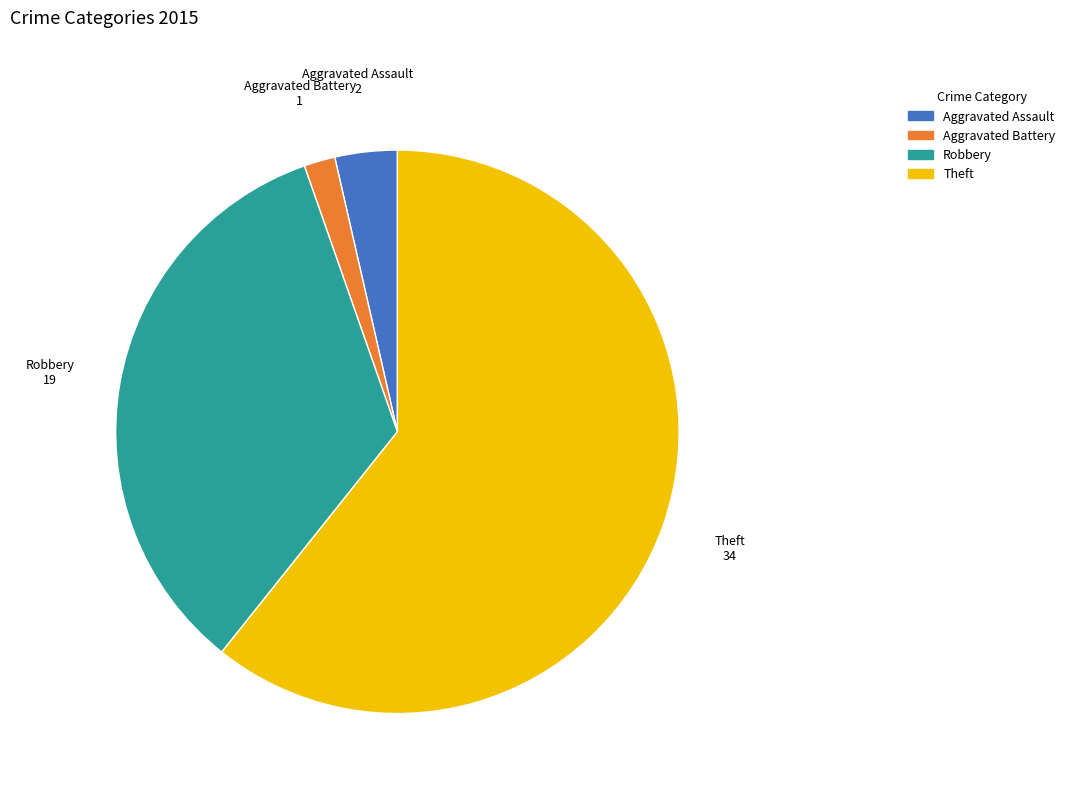

Is there any slice that represents more than half of the pie?

Yes